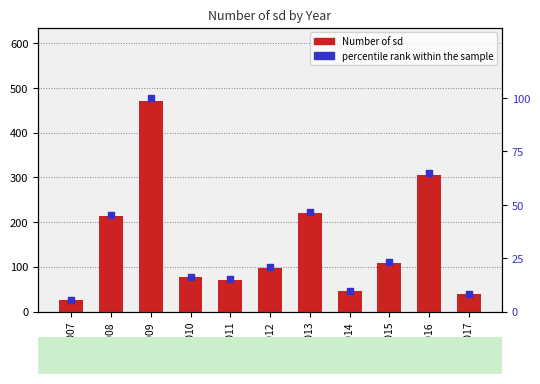

What are all the series names shown in the legend?

Number of sd, percentile rank within the sample